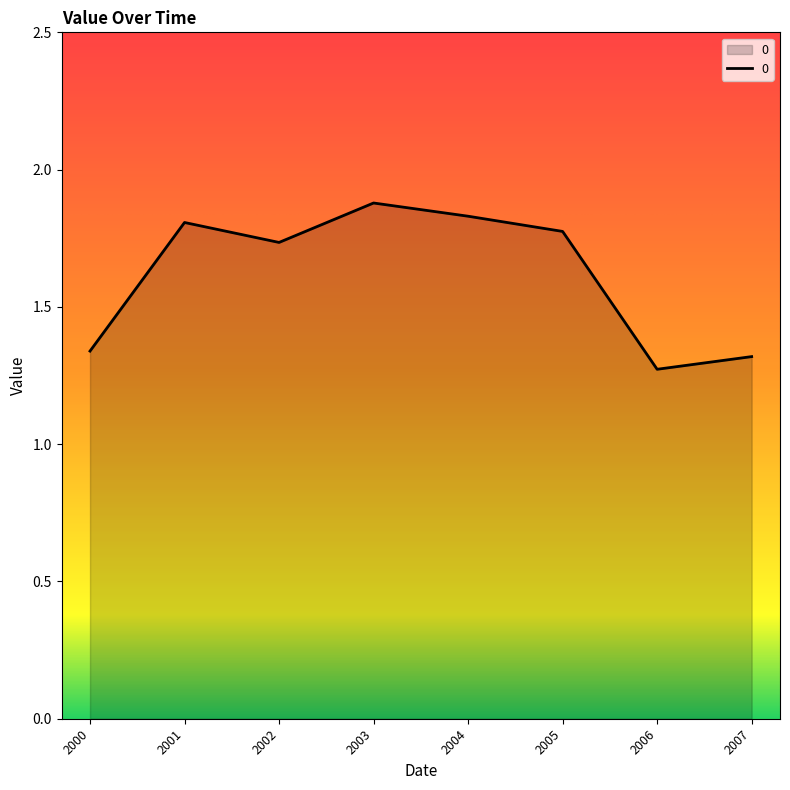

What is the difference between the maximum and minimum values?

0.6